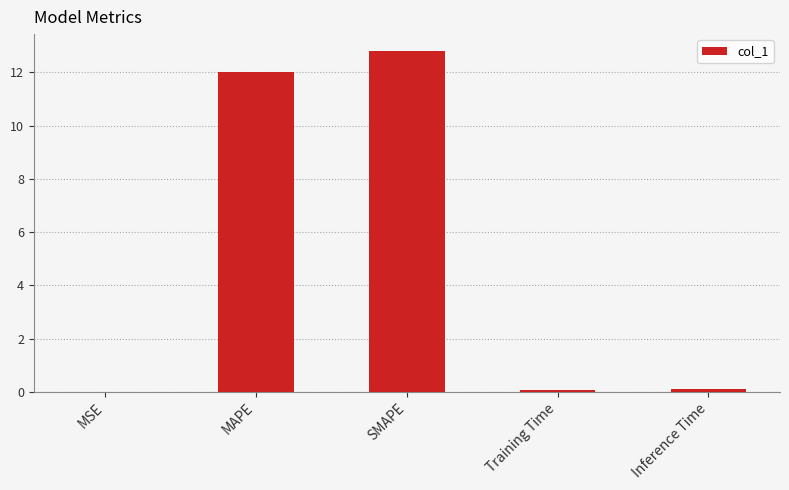

Does the chart contain stacked bars?

No